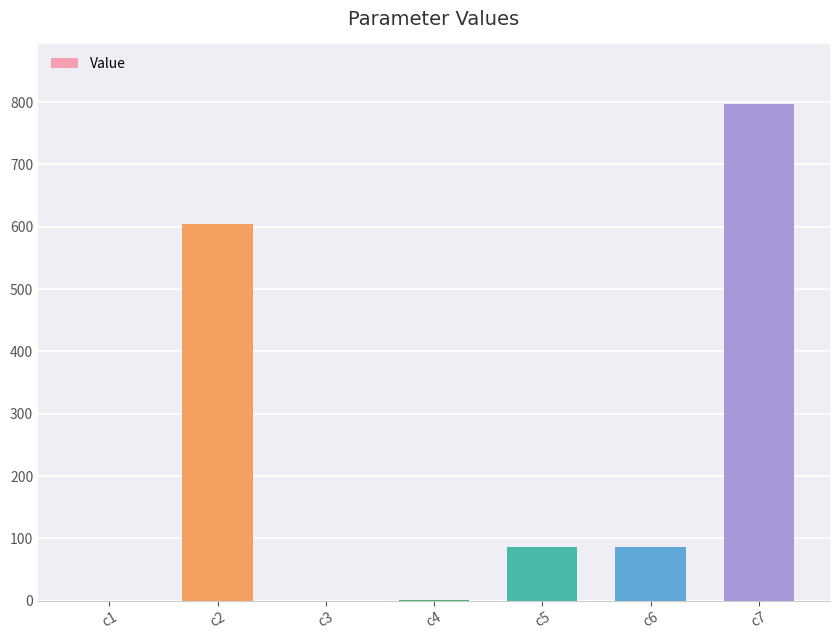

Reading left to right, what are all the values shown in this chart?

c1=0.2	c2=604.6	c3=0.0	c4=0.4	c5=86.1	c6=86.1	c7=796.8